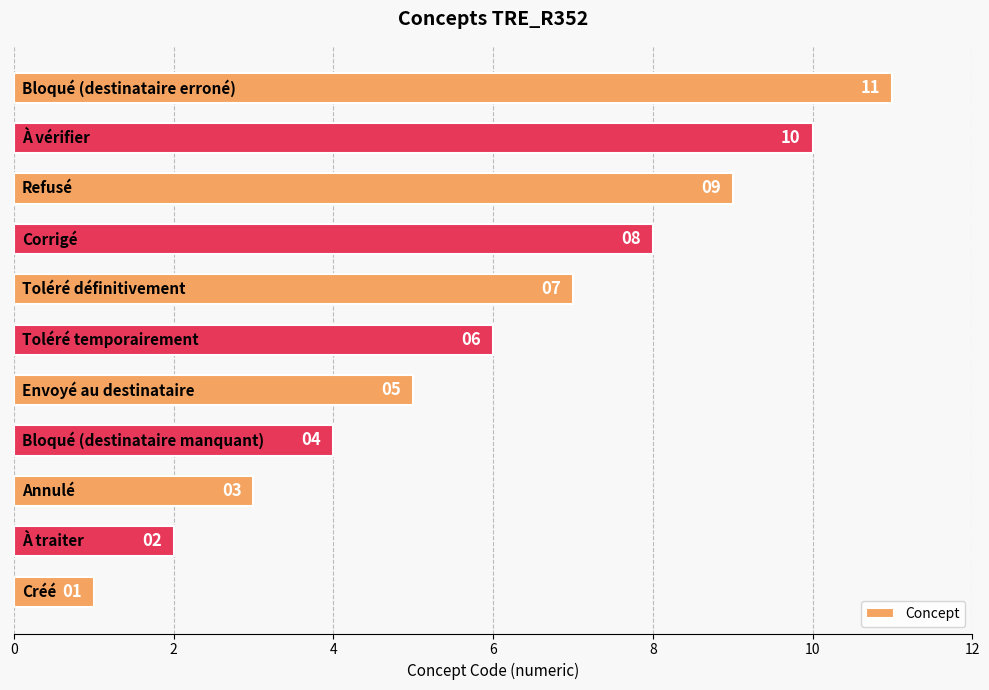

What is the difference between the second highest and minimum values?

9